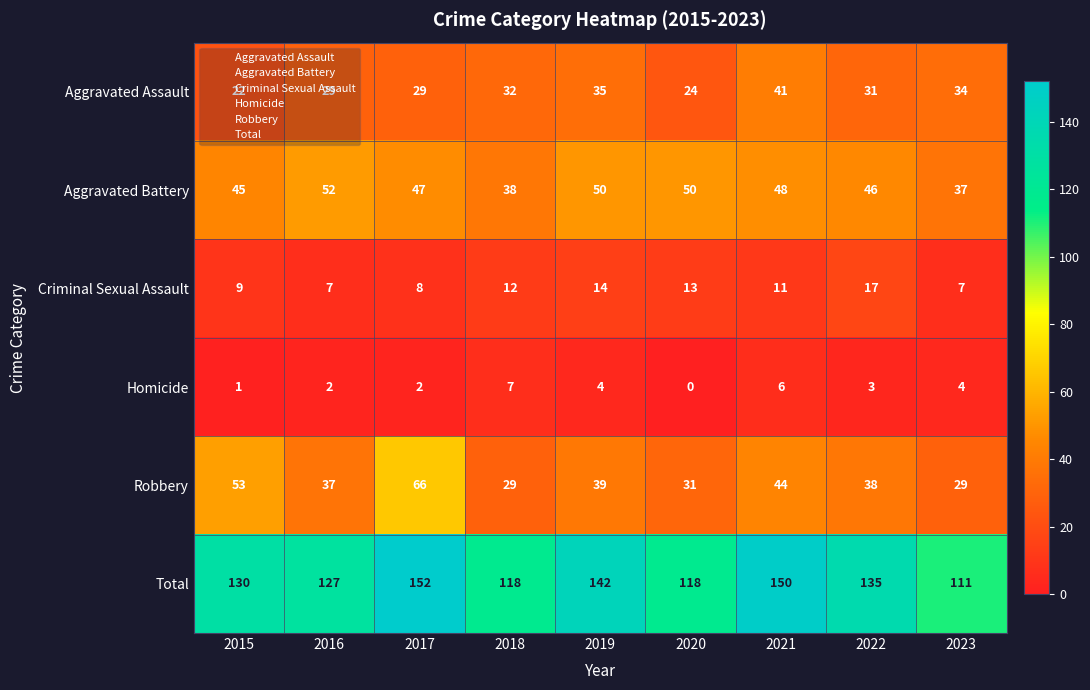

True or false: Robbery has a value of 8 at 2019.

False